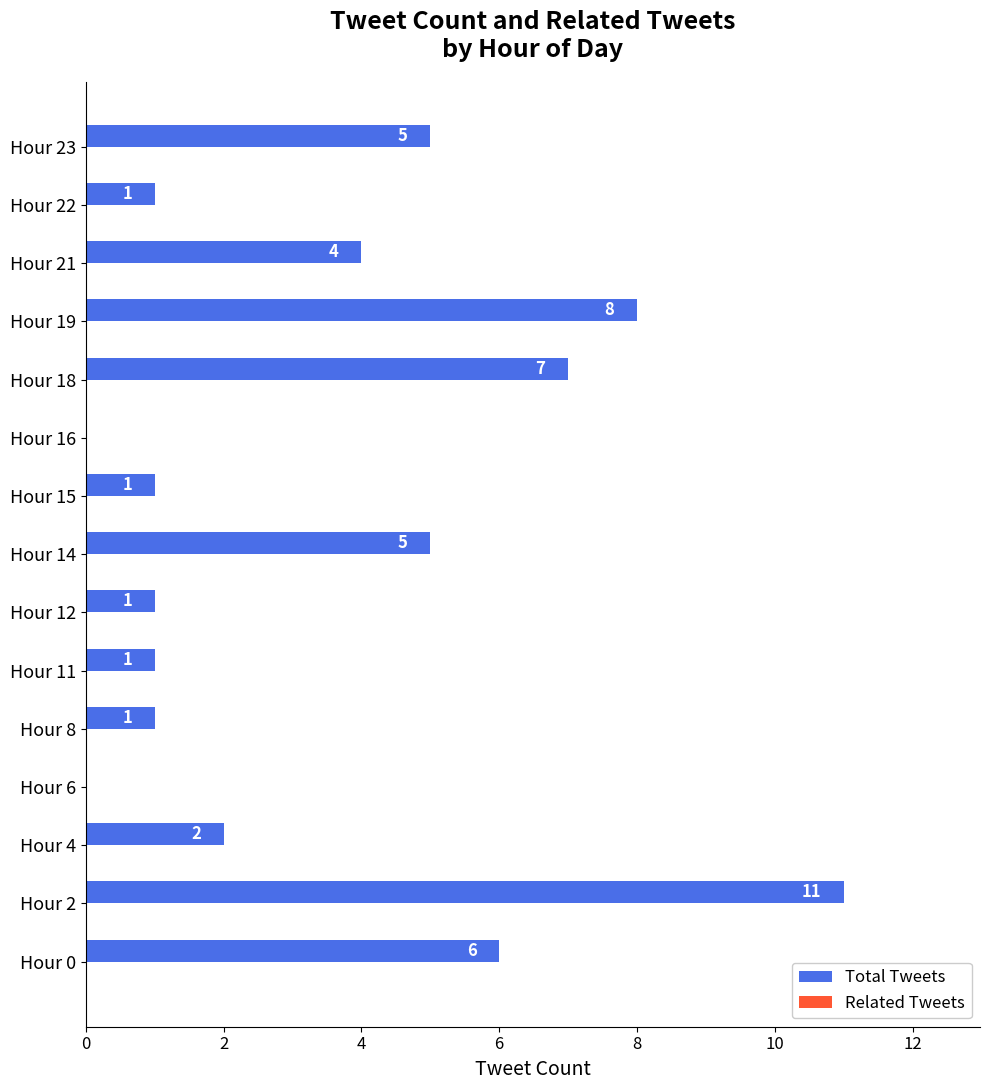

The value at Hour 4 is 2. True or false?

True